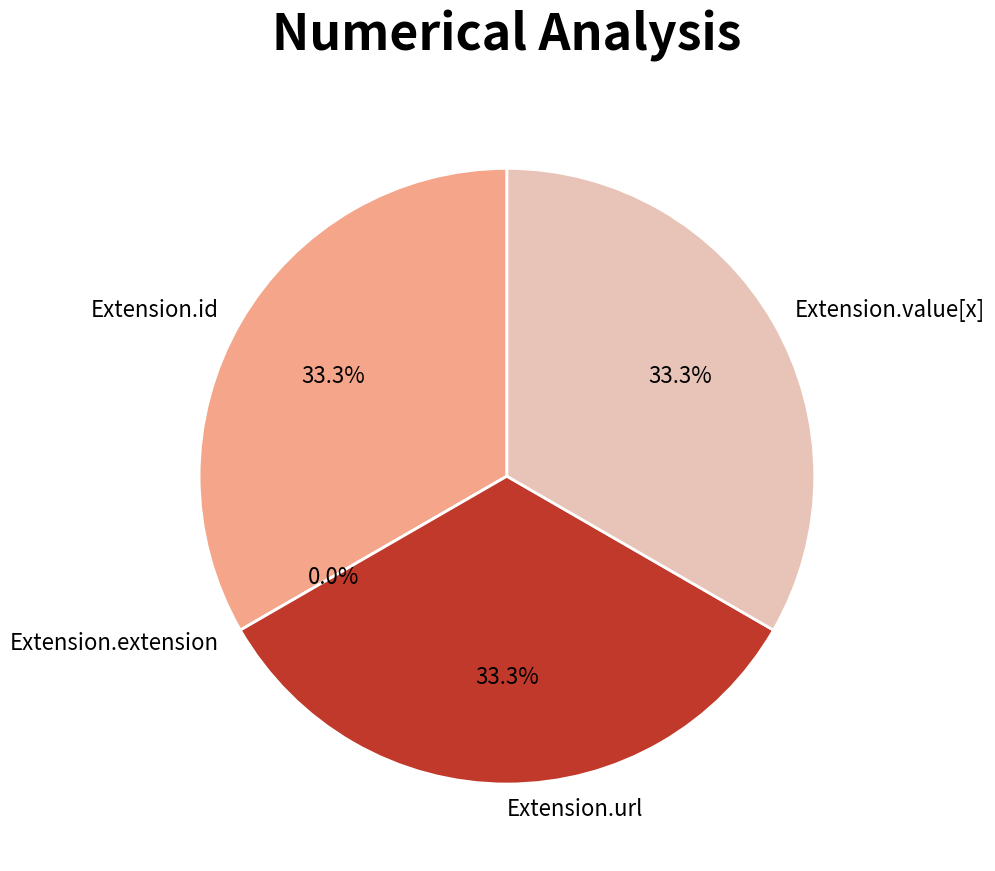

Between Extension.value[x] and Extension.id, which is larger?

Extension.value[x]